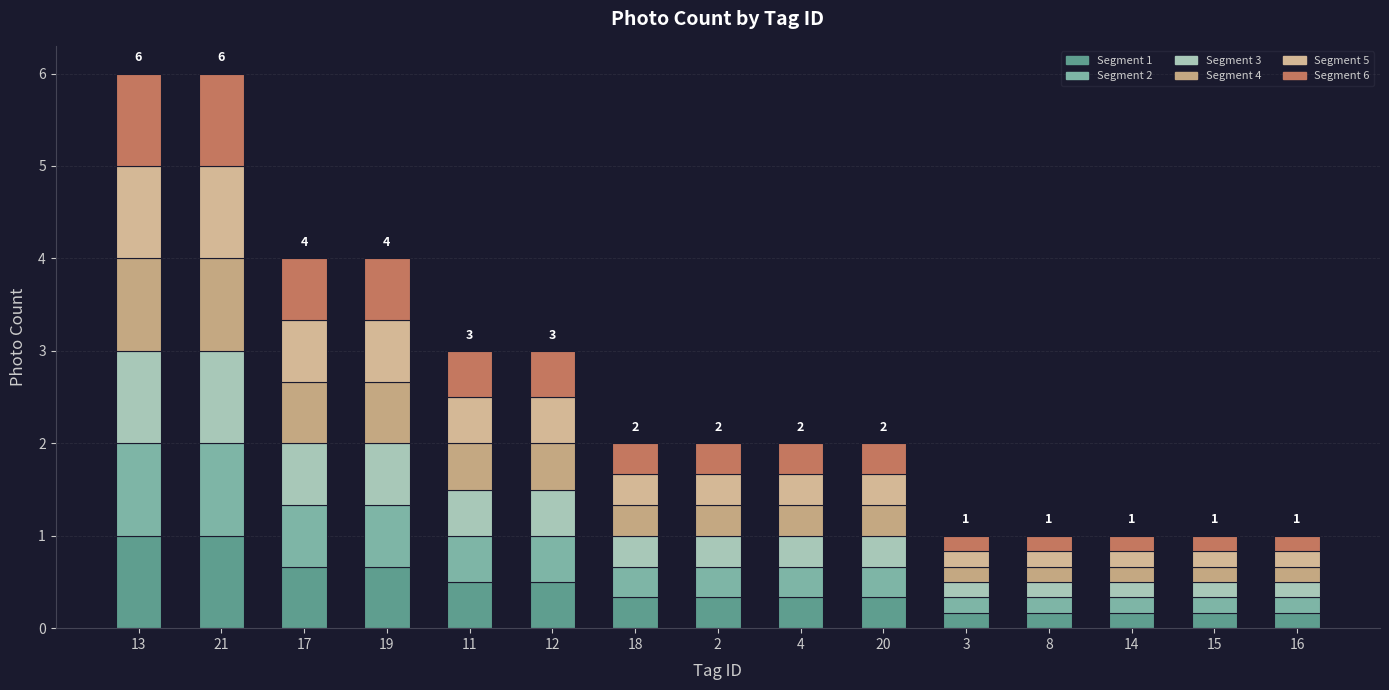

At how many categories does at least one series exceed 0?

15